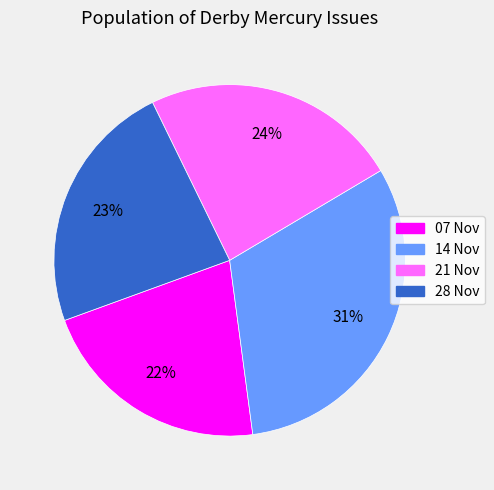

To the nearest percent, what is the average slice percentage?

25%